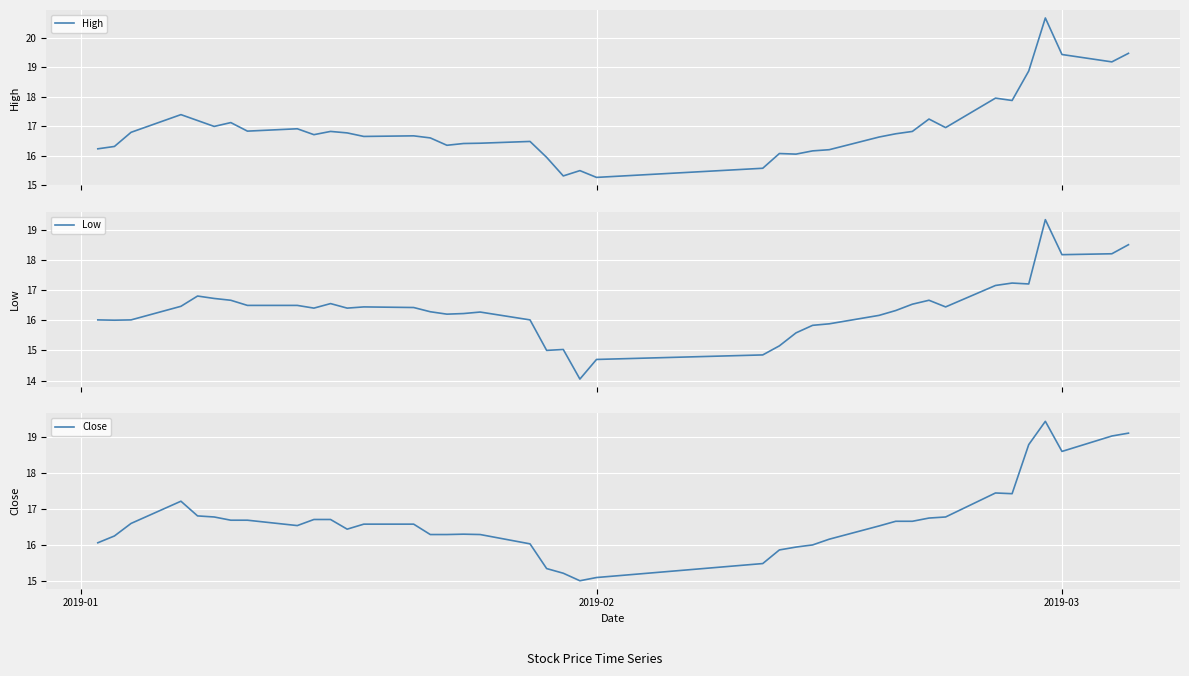

True or false: Close has a value of 18.6 at 2019-03.

True